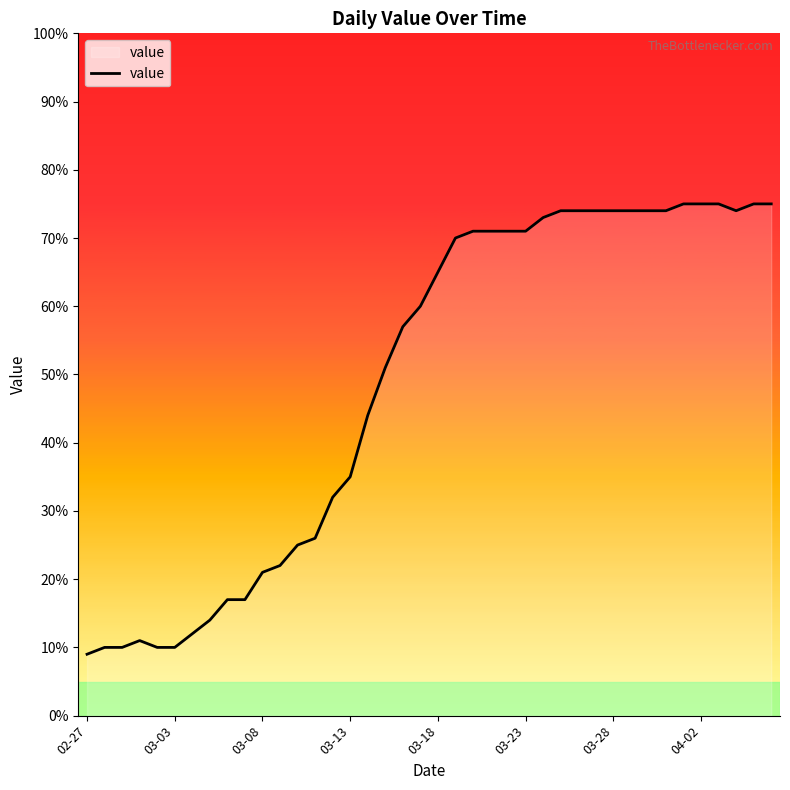

What is the difference between the maximum and minimum values?

66